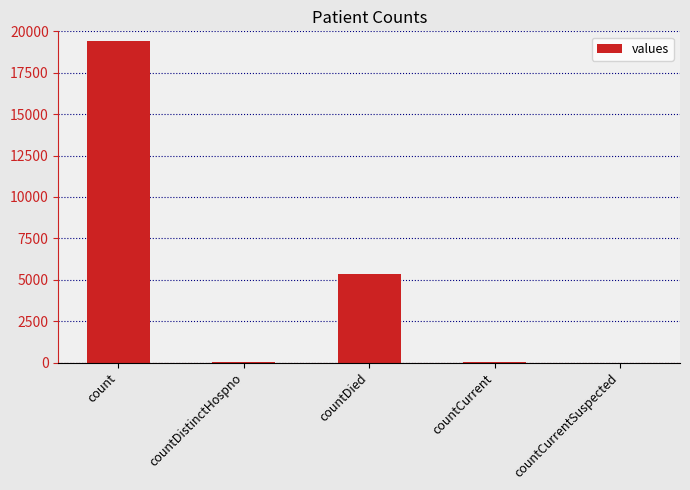

Which label corresponds to the largest value in the chart?

count